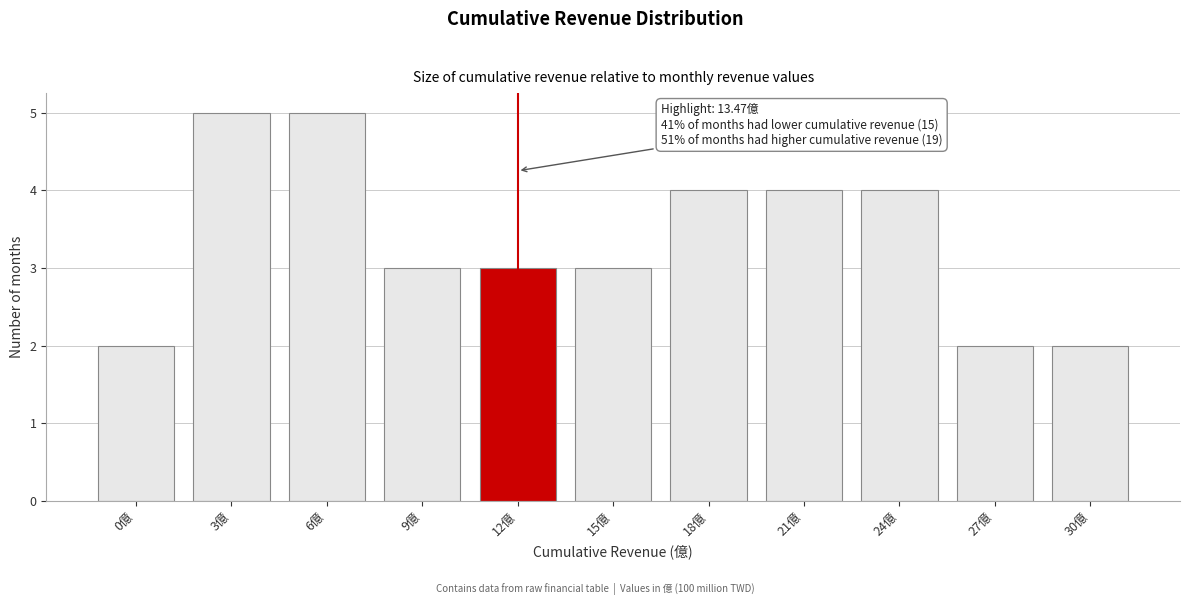

Reading right to left, list all the values displayed in this chart.

30億=2	27億=2	24億=4	21億=4	18億=4	15億=3	12億=3	9億=3	6億=5	3億=5	0億=2